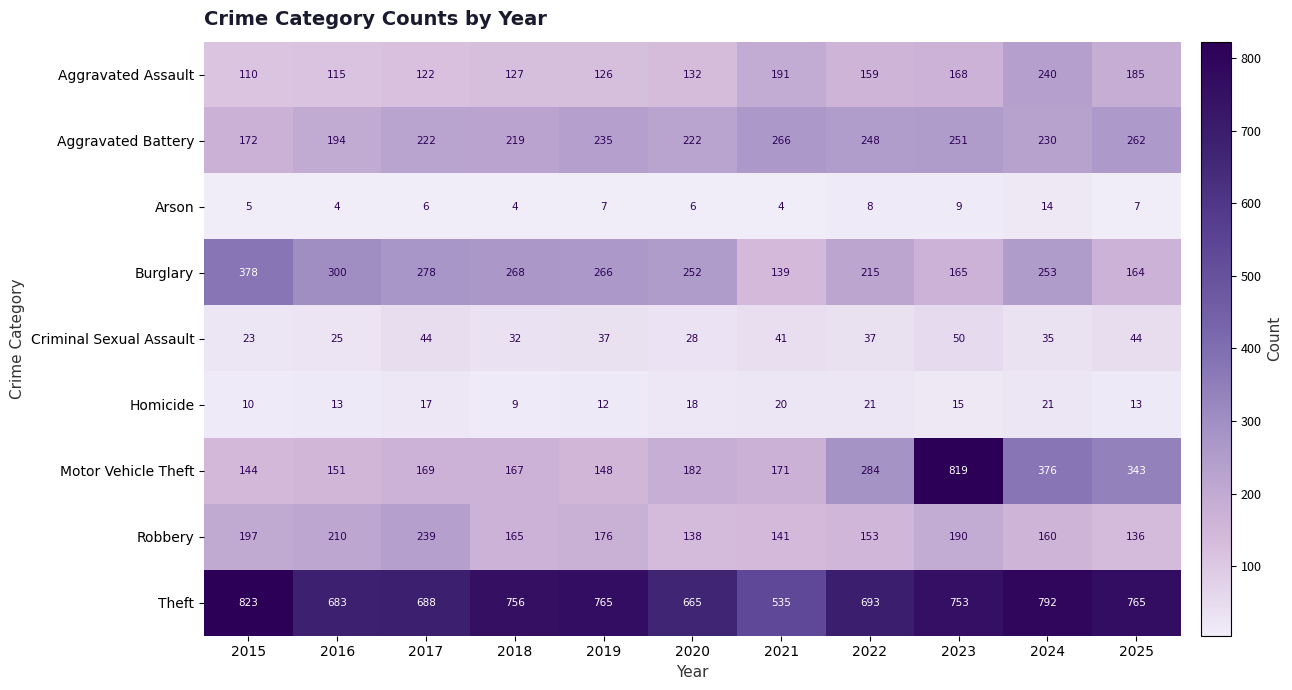

What is the smallest value displayed?

4